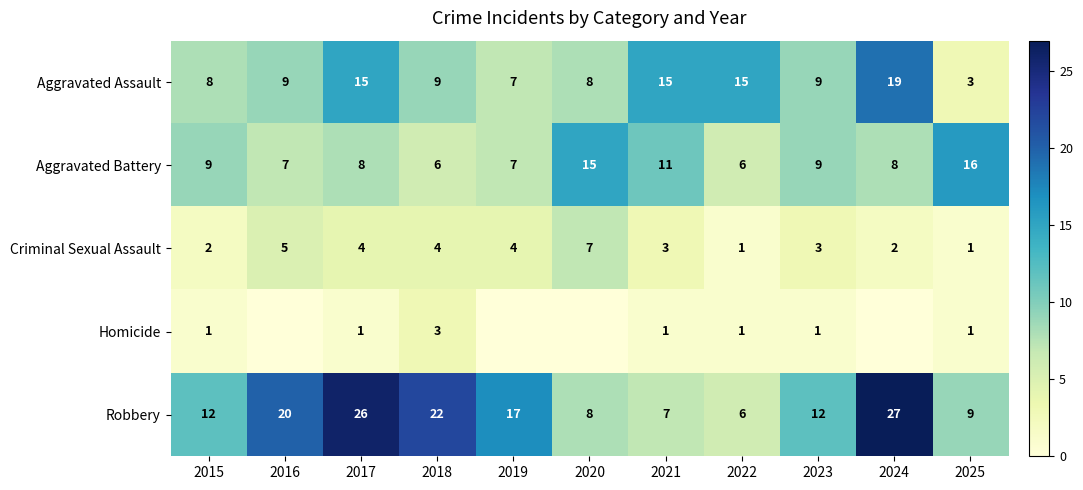

Which category has the lowest value across all series?

2016